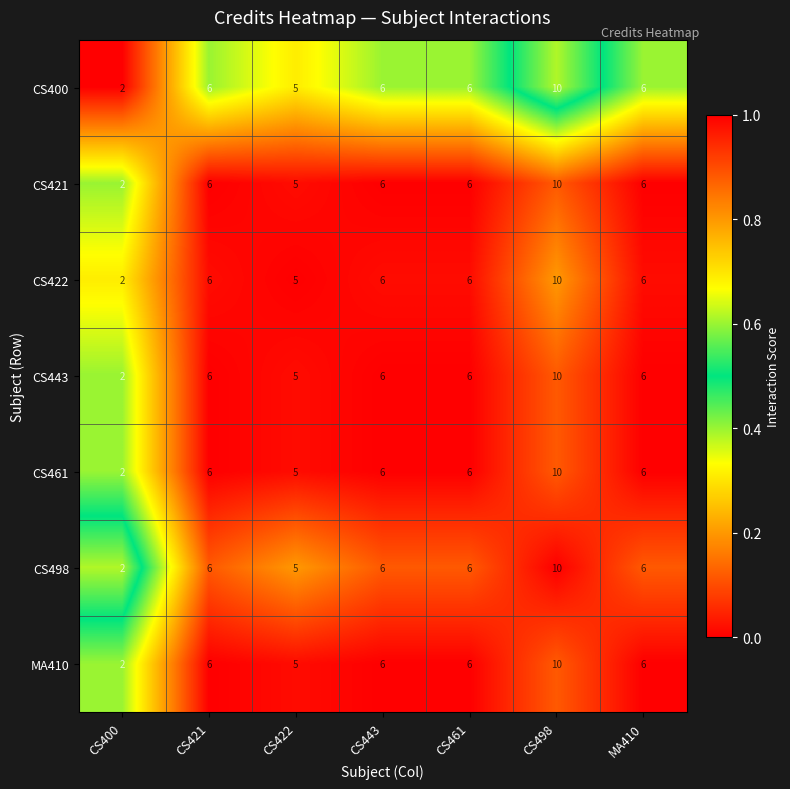

What is the total value across all series at CS443?

42